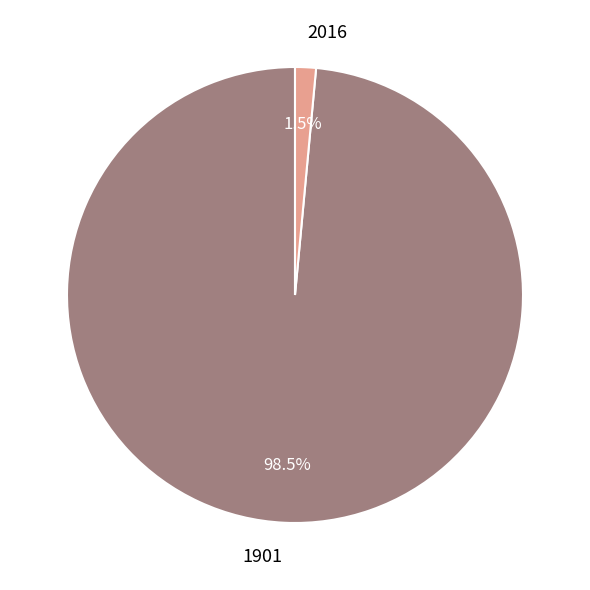

Which category has the smallest portion of the pie?

2016